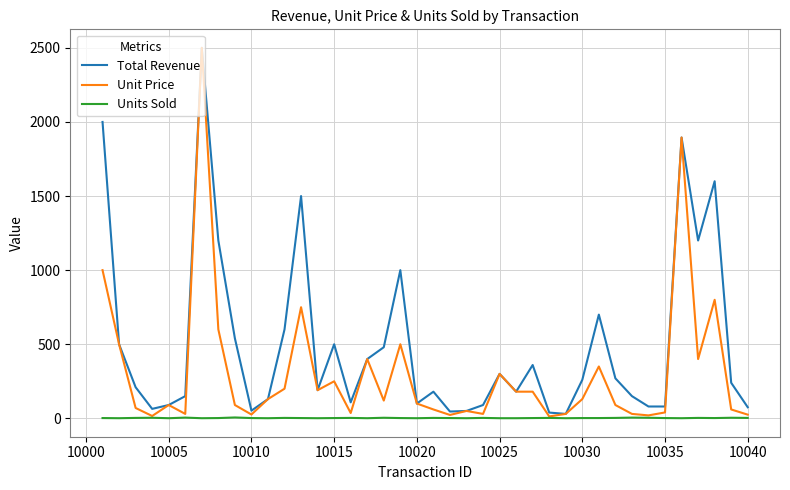

How many categories are shown in the chart?

40